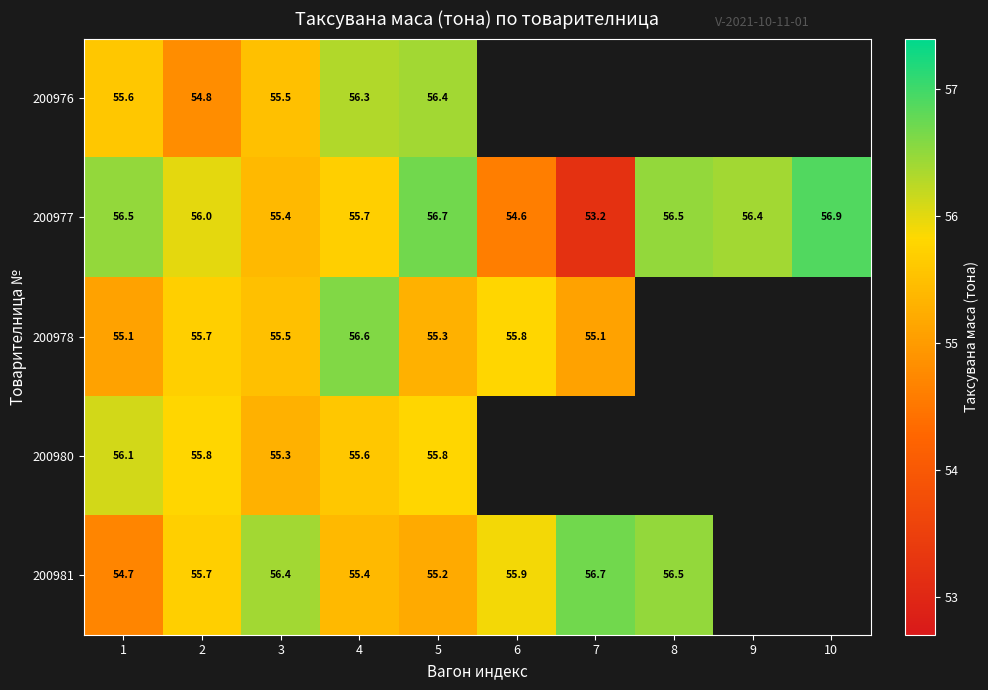

What is the minimum value shown in the chart?

53.2